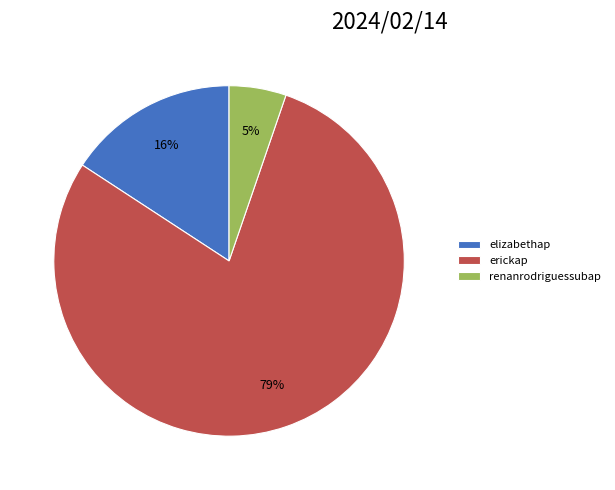

Count the number of slices in the pie.

3